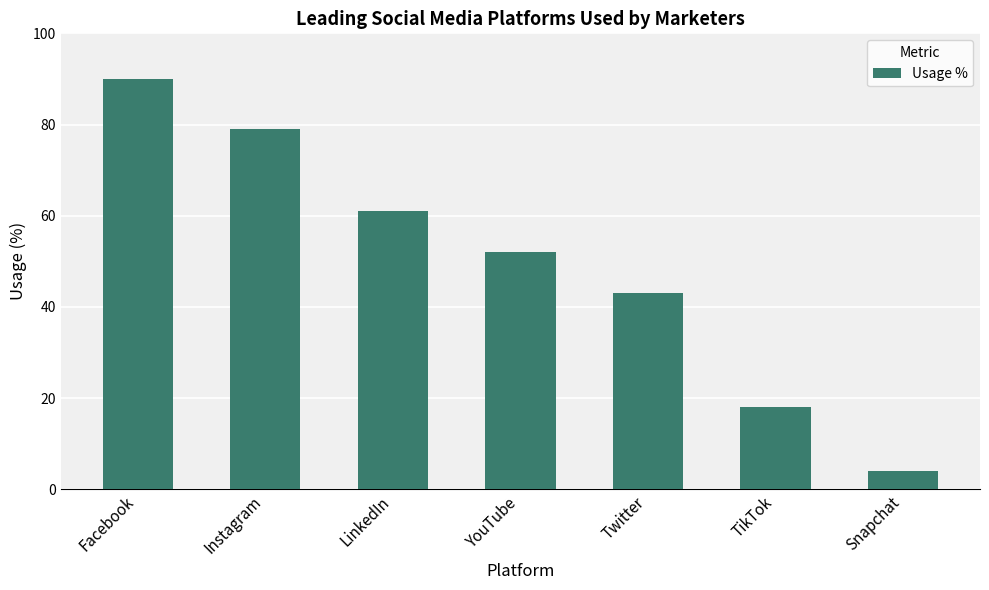

Count the values in the range 18 to 79.

5